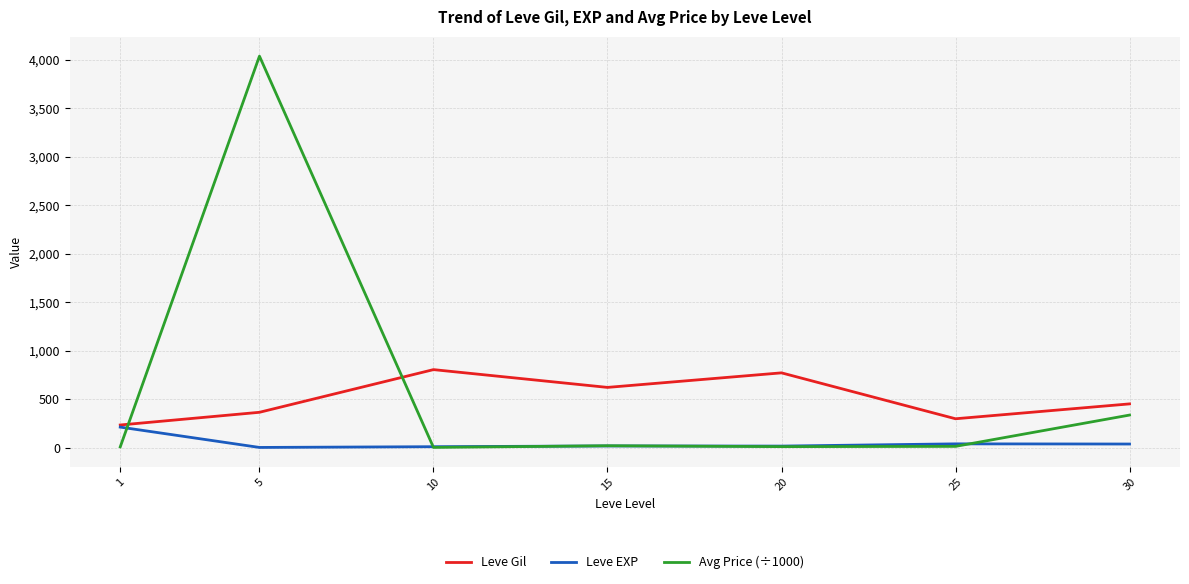

Is the value of Leve Gil at 10 greater than the value of Leve EXP at 1?

Yes